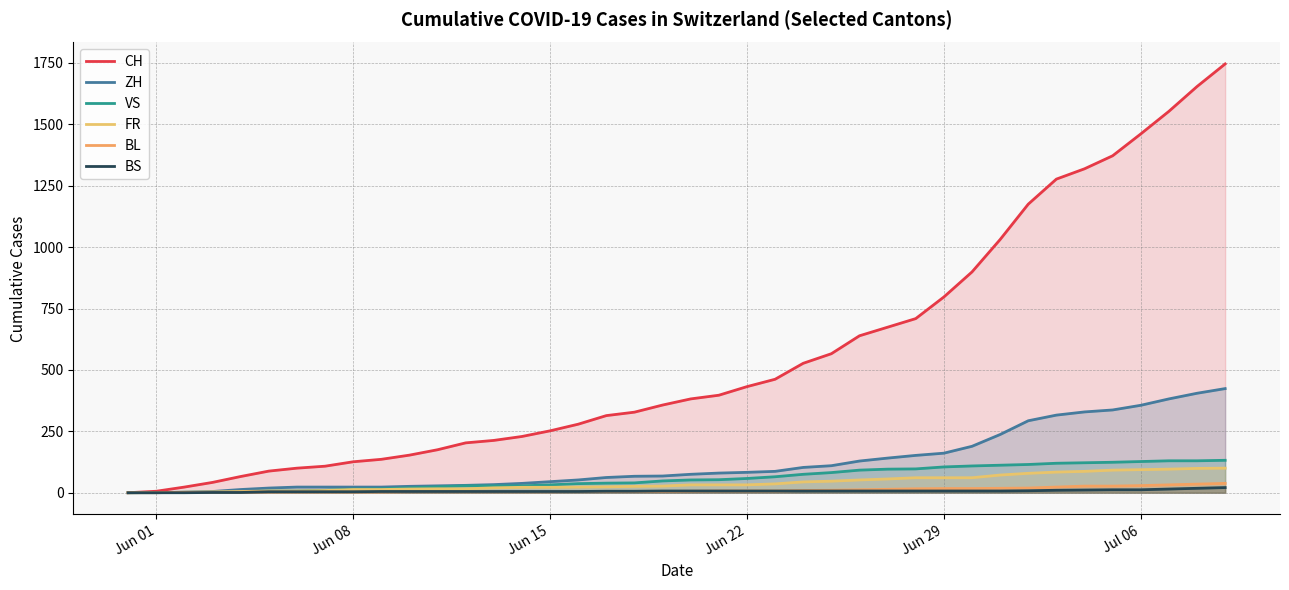

What is the sum of all CH values?

22270